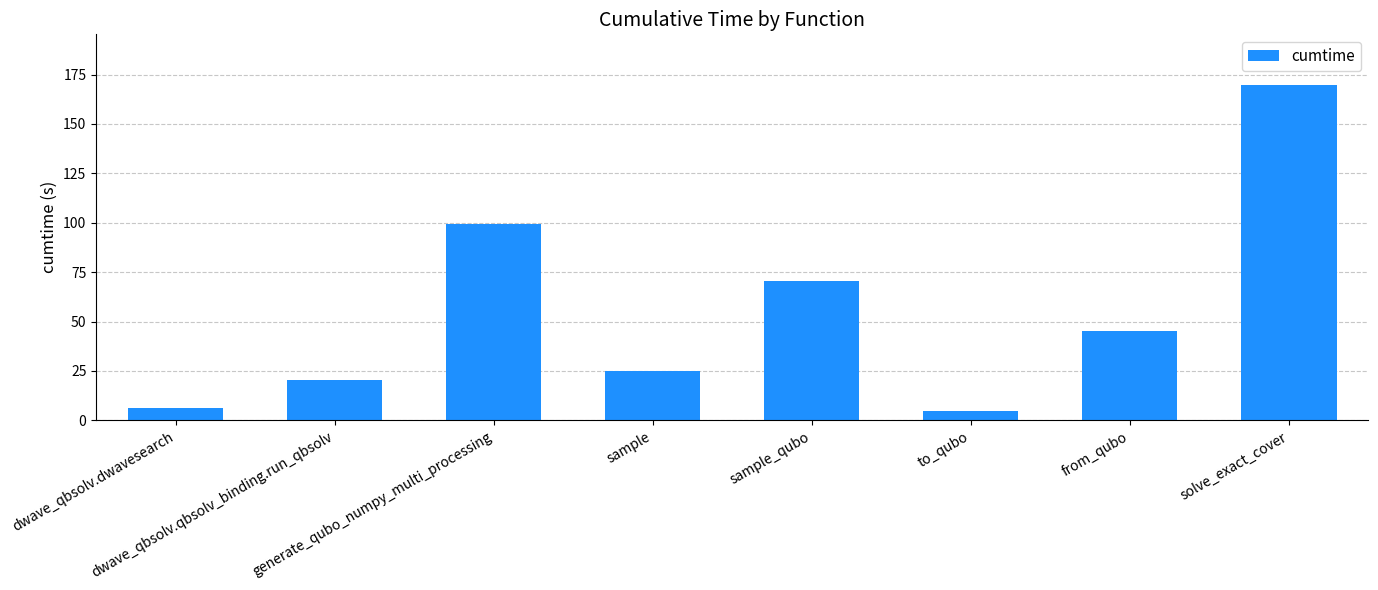

What is the difference between the values at dwave_qbsolv.qbsolv_binding.run_qbsolv and solve_exact_cover?

149.7